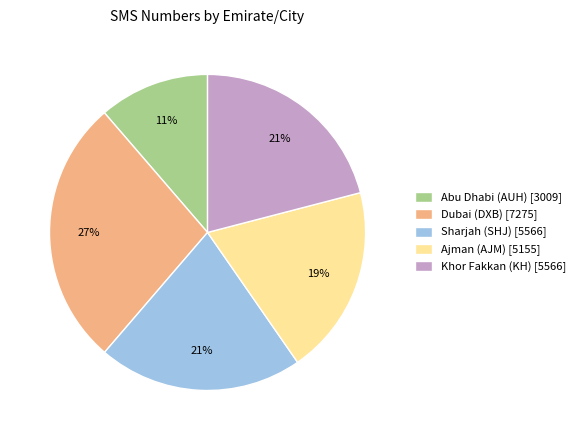

Count the number of slices in the pie.

5